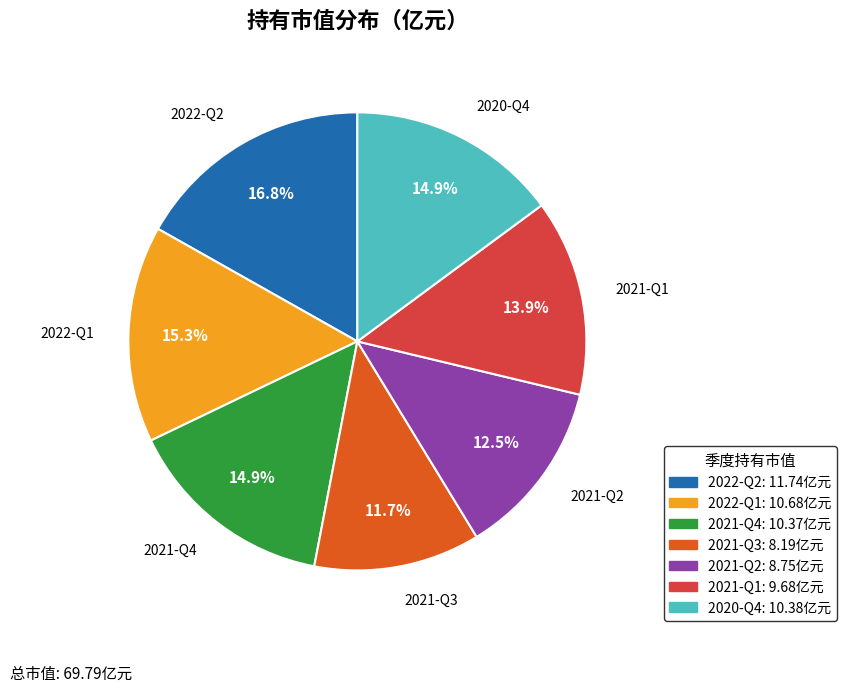

To the nearest percent, what is the combined percentage of 2022-Q1 and 2021-Q3?

27%